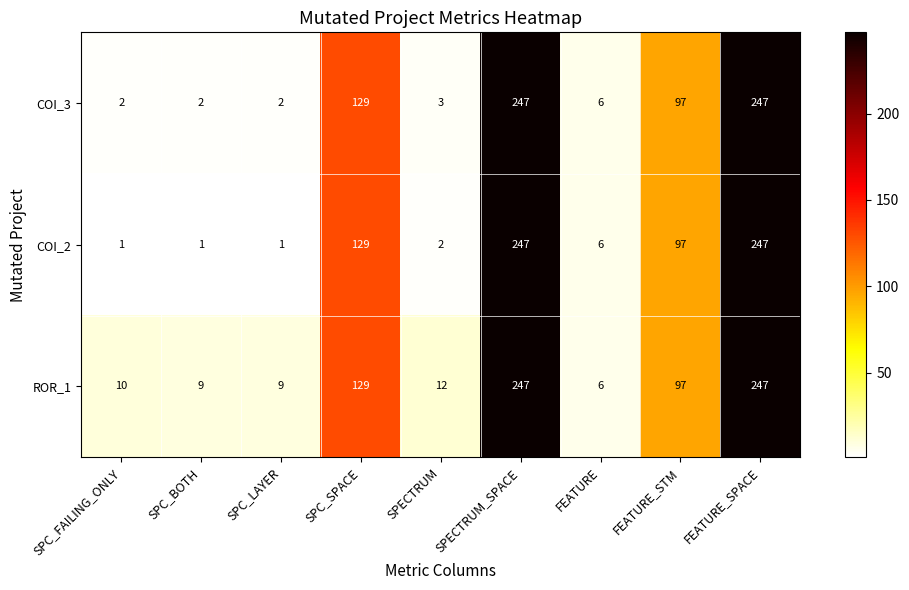

What is the highest value of the ROR_1 series?

247